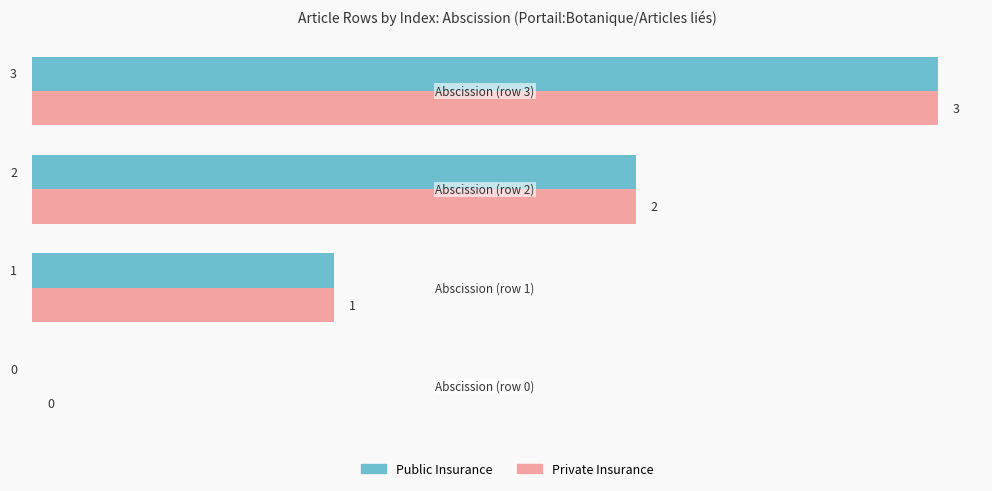

What is the maximum value for Private Insurance?

3